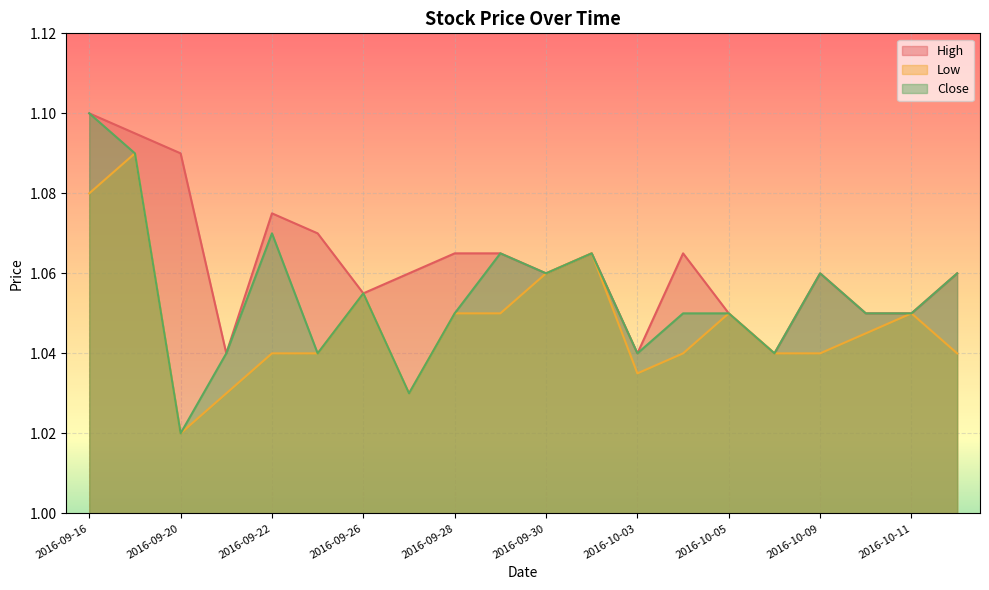

What is the approximate value of Low at 2016-09-23?

1.0